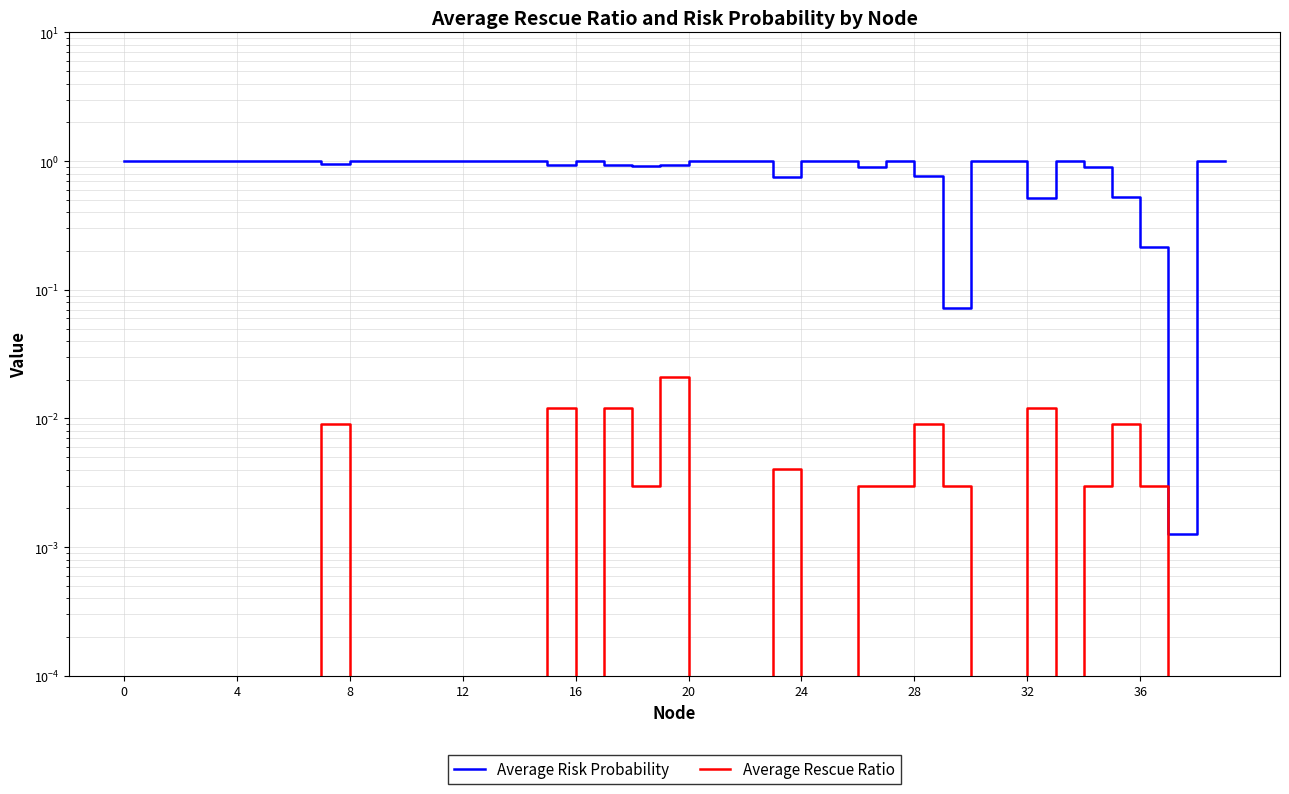

True or false: Average Rescue Ratio and Average Risk Probability cross at least once.

False